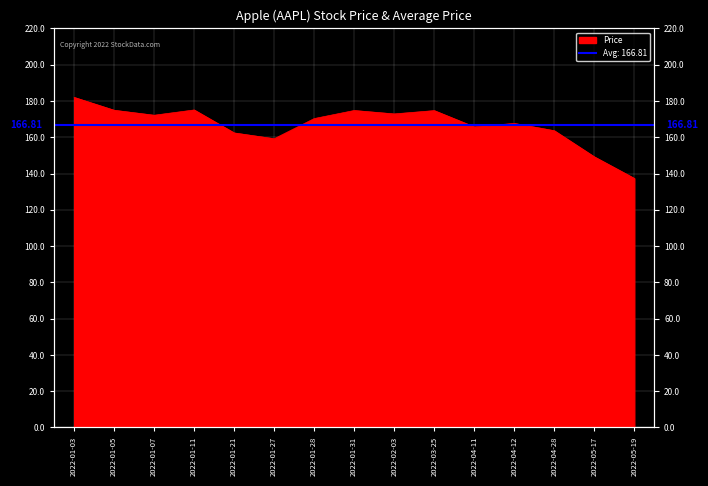

Approximately how many times larger is the value at 2022-01-31 compared to 2022-01-07?

1.0